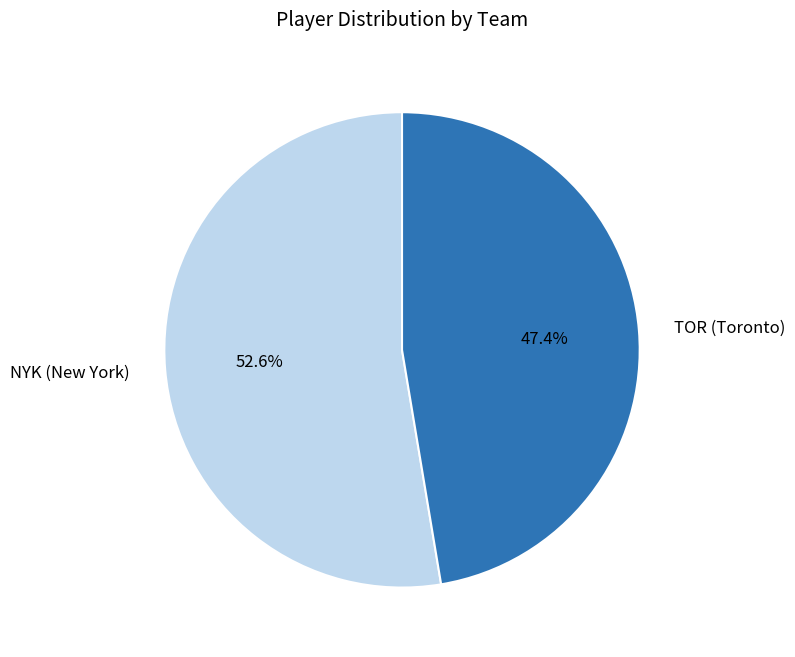

To the nearest percent, what portion does TOR (Toronto) represent?

47%